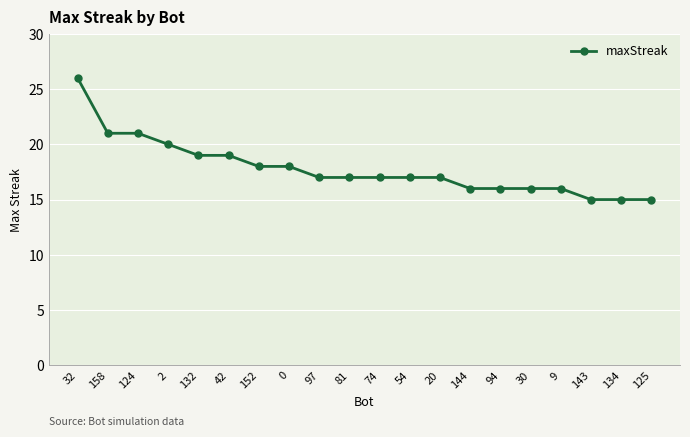

Reading right to left, list all the values displayed in this chart.

15	15	15	16	16	16	16	17	17	17	17	17	18	18	19	19	20	21	21	26